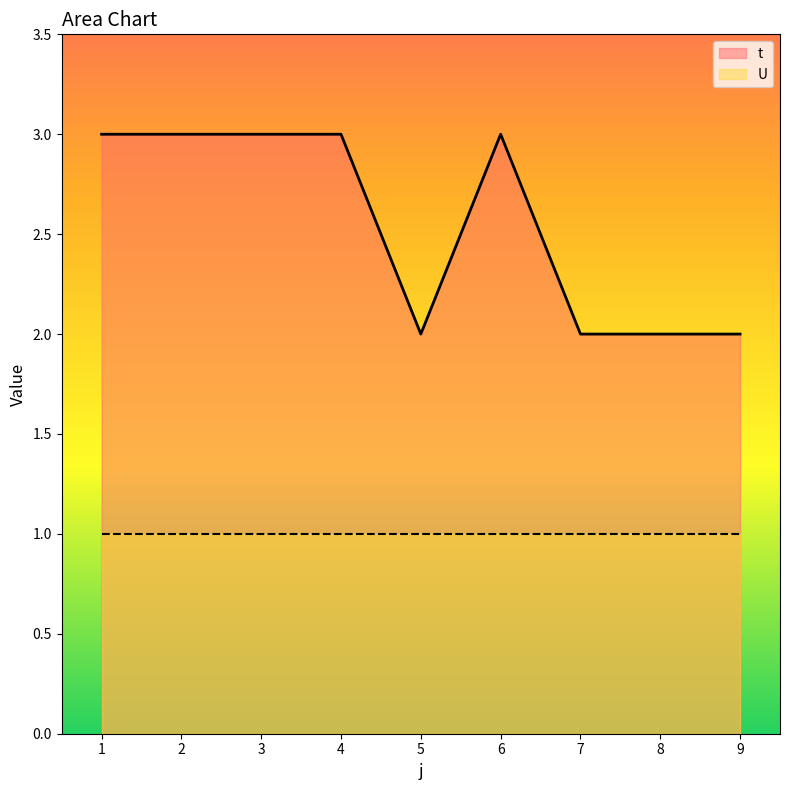

At which category does the chart reach its peak across all series?

1